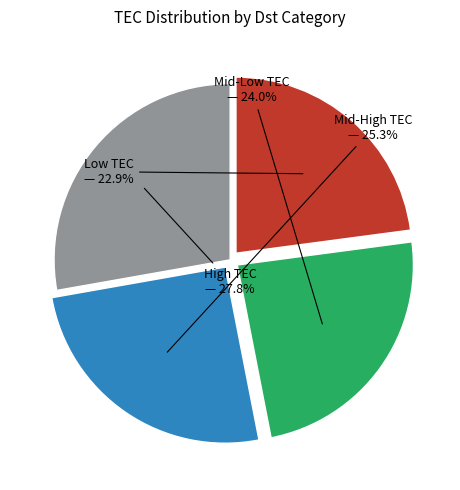

What is the total percentage of Mid-High TEC and Low TEC?

48.2%